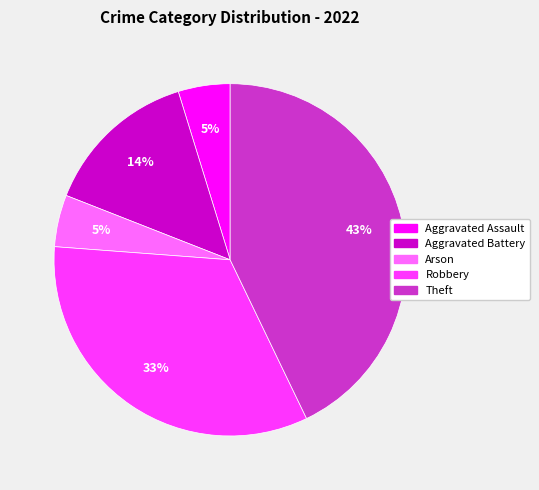

Which has a higher value, Aggravated Battery or Arson?

Aggravated Battery